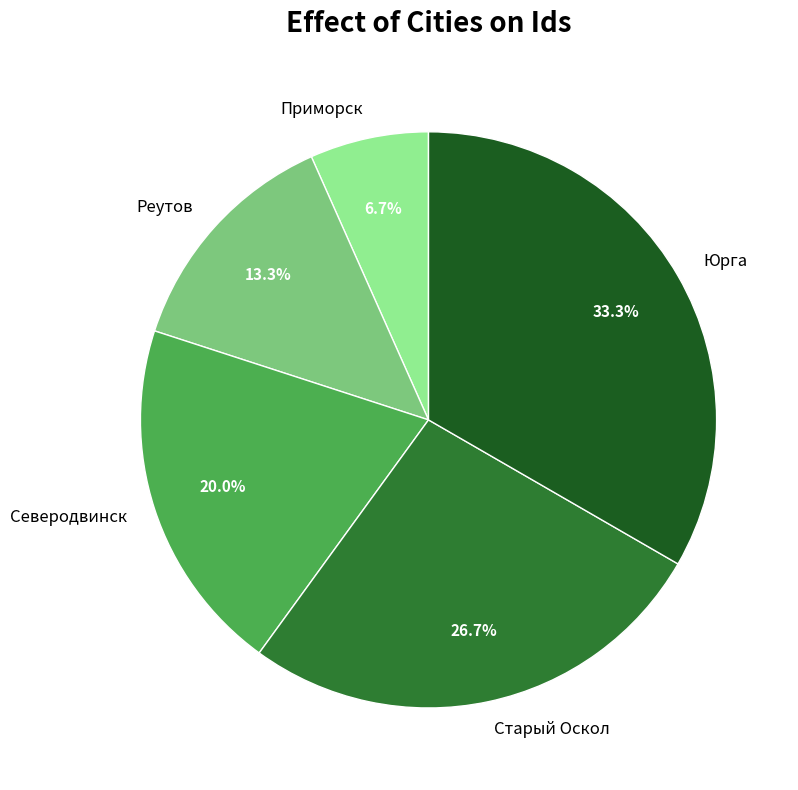

Do Старый Оскол and Реутов together represent more than half of the pie?

No